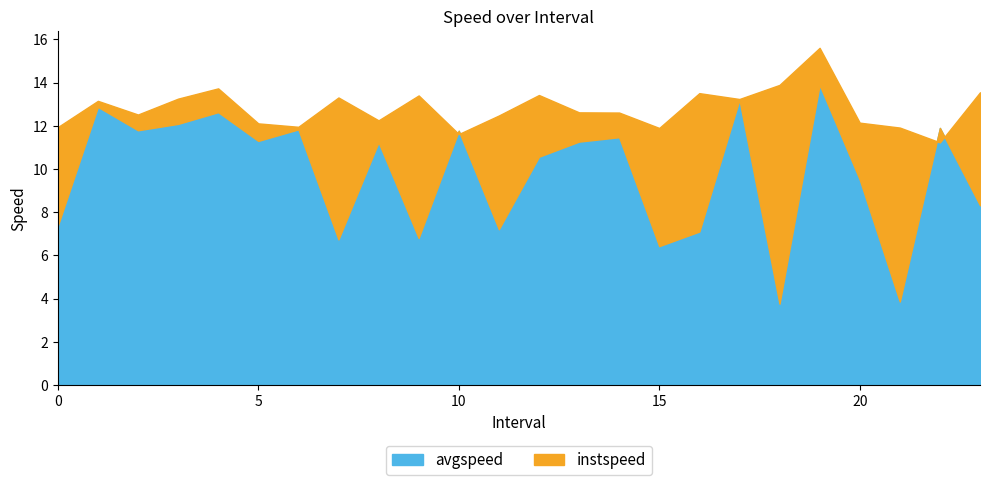

Which series has the largest total across all categories?

instspeed